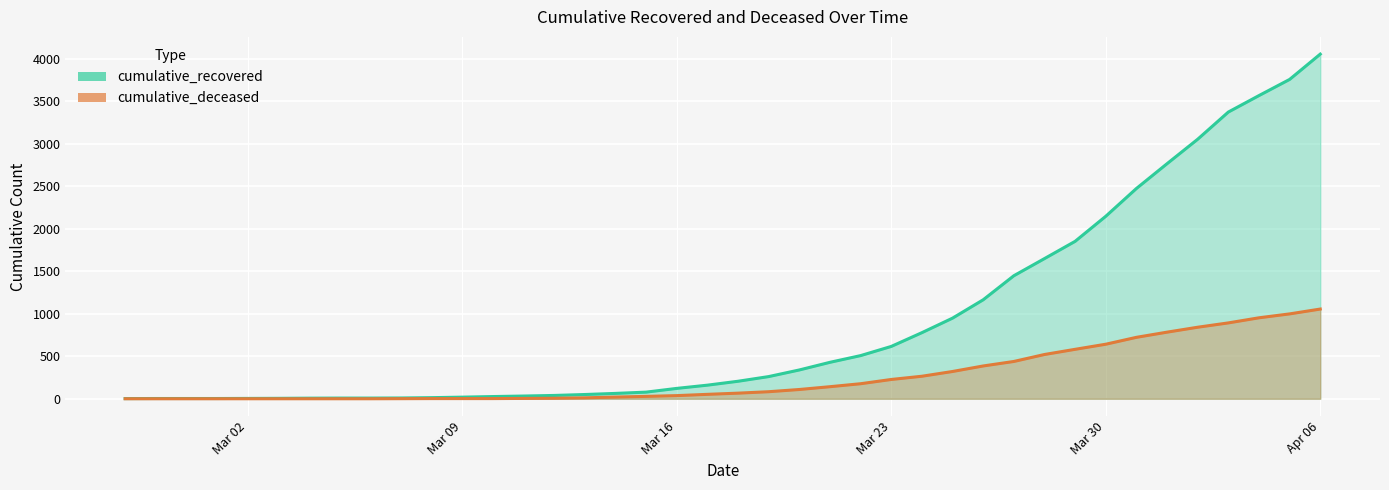

True or false: cumulative_recovered and cumulative_deceased cross at least once.

False